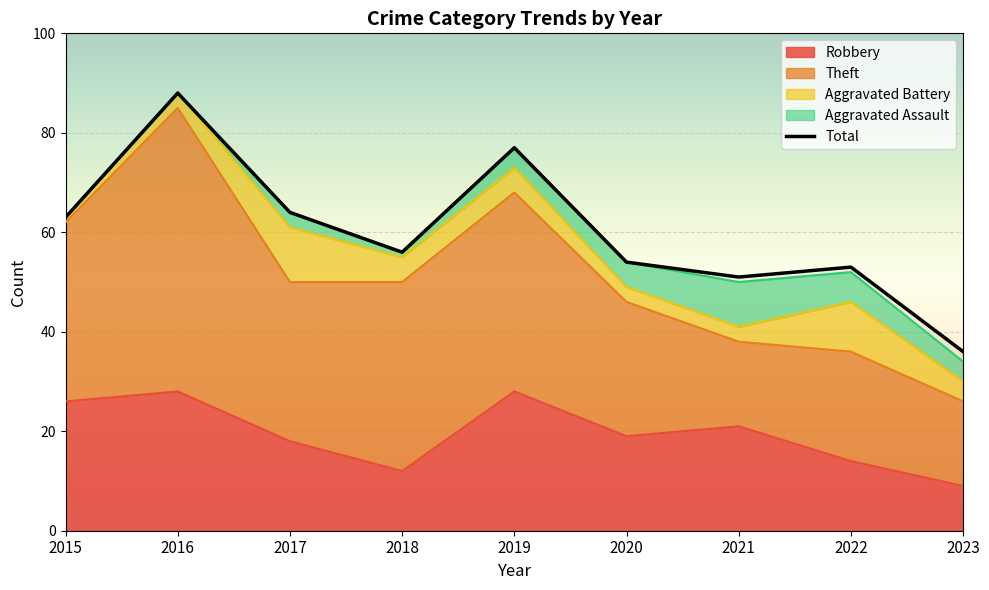

Reading left to right, what are all the values shown in this chart?

Robbery: 26	28	18	12	28	19	21	14	9
Theft: 36	57	32	38	40	27	17	22	17
Aggravated Battery: 1	3	11	5	5	3	3	10	4
Aggravated Assault: 0	0	3	1	4	5	9	6	4
Total: 63	88	64	56	77	54	51	53	36